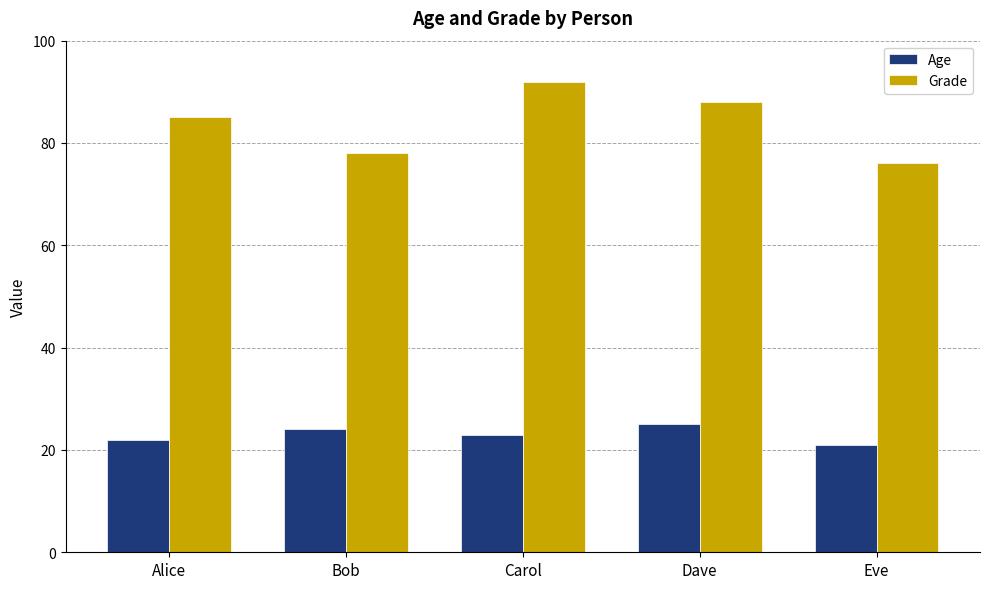

Where is Age nearest to the value 23?

Carol